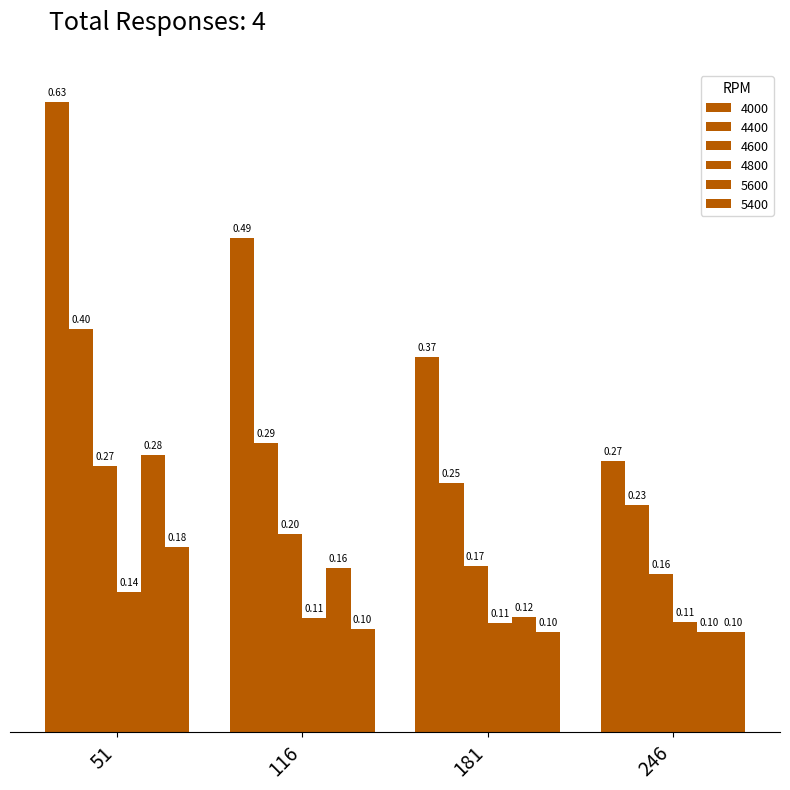

What is the value of the 5600 bar at the 3rd from the left?

0.1